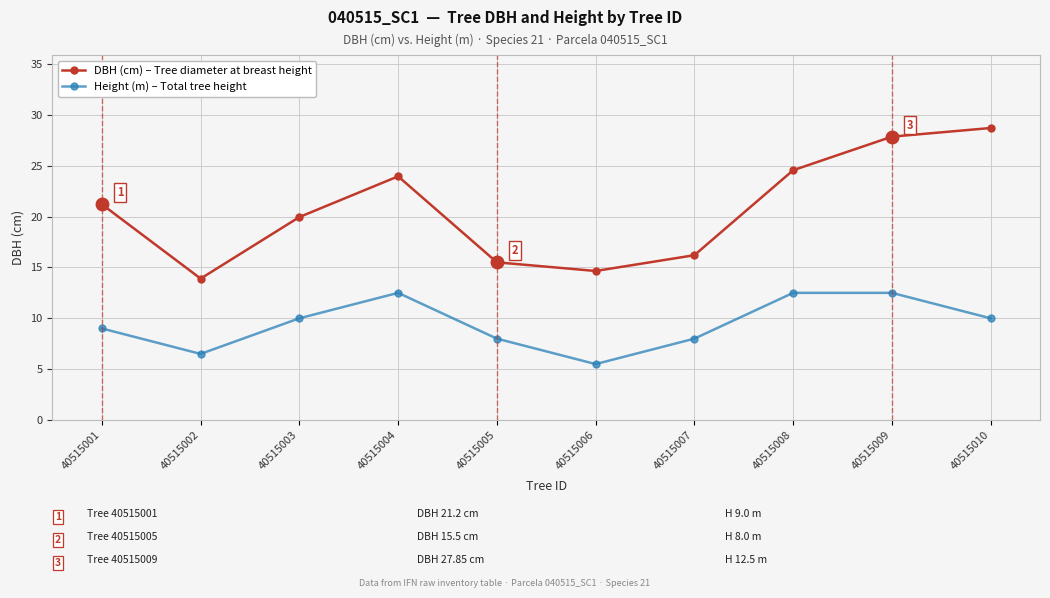

How many data points in Height (m) – Total tree height are less than 10?

5